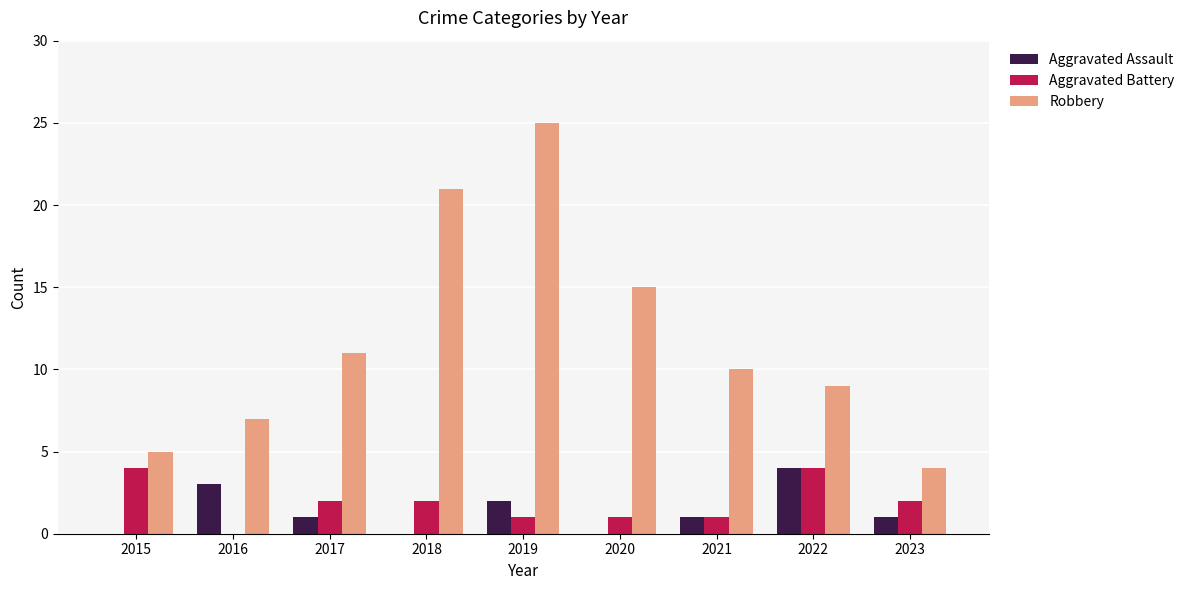

Which label corresponds to the largest value in the chart?

2019